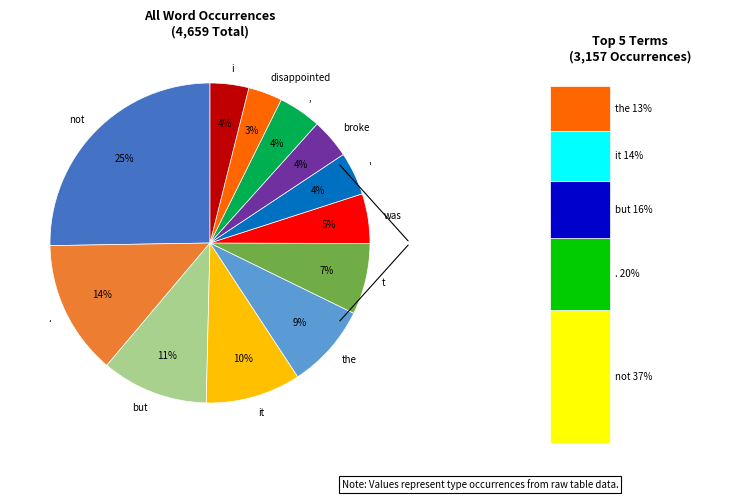

What is the smallest slice in the pie chart?

disappointed